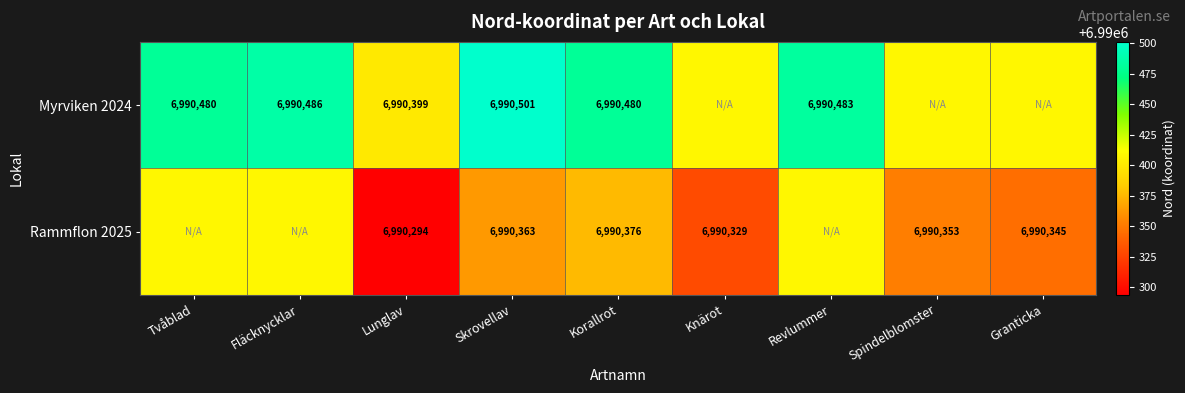

What is the spread (max minus min) of values at Lunglav?

105.0